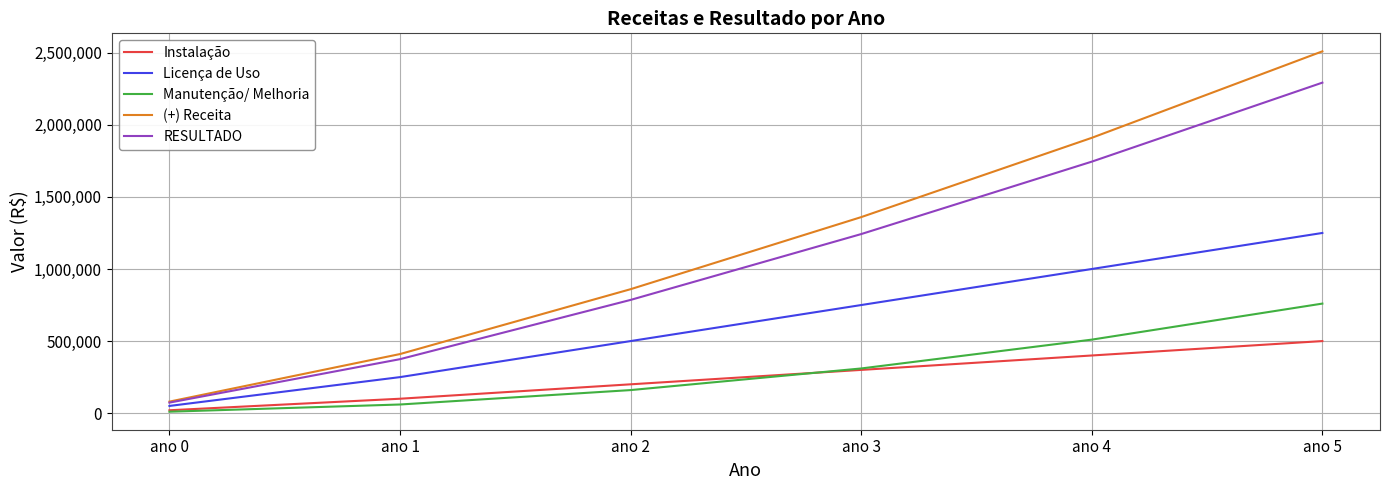

Is this an area chart (filled region under the line)?

No